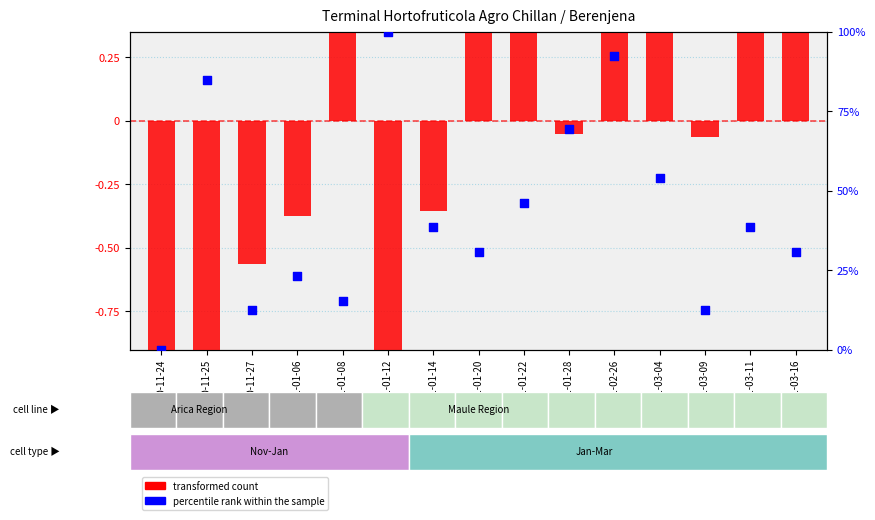

What are all the series names shown in the legend?

transformed count, percentile rank within the sample